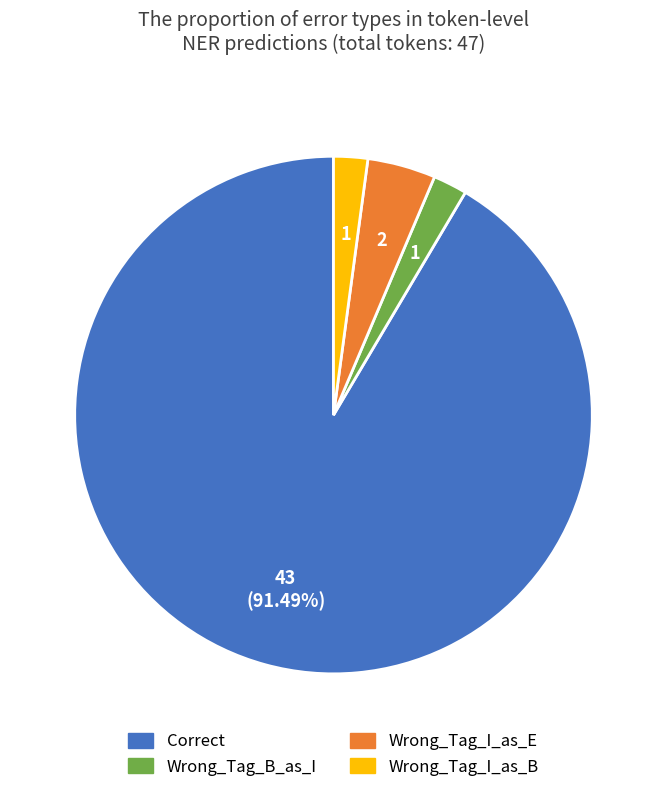

What is the majority slice?

Correct